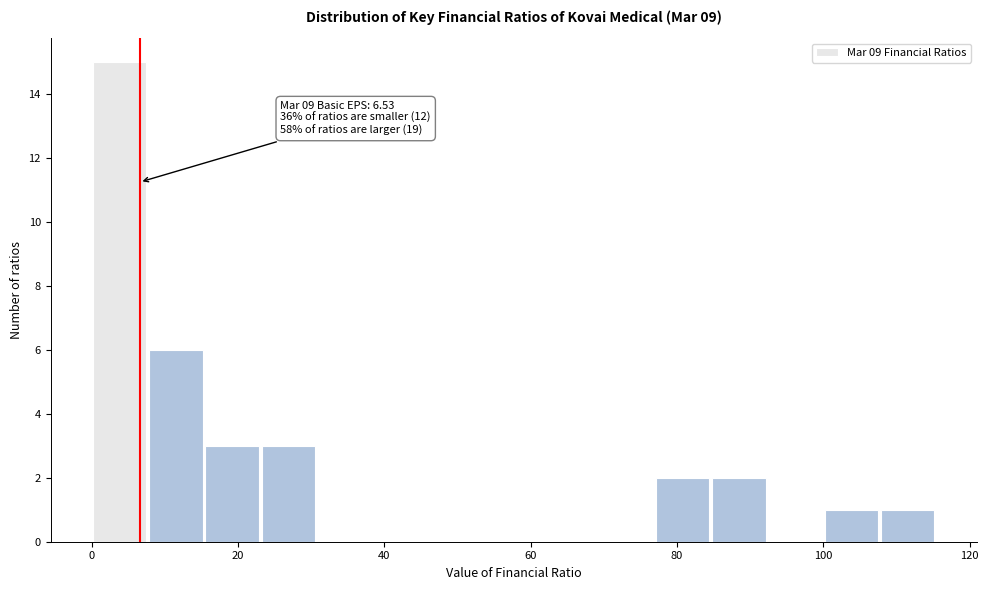

Around what value on the x-axis is the tallest bar? Give the approximate position of its centre, as read against the axis.

4